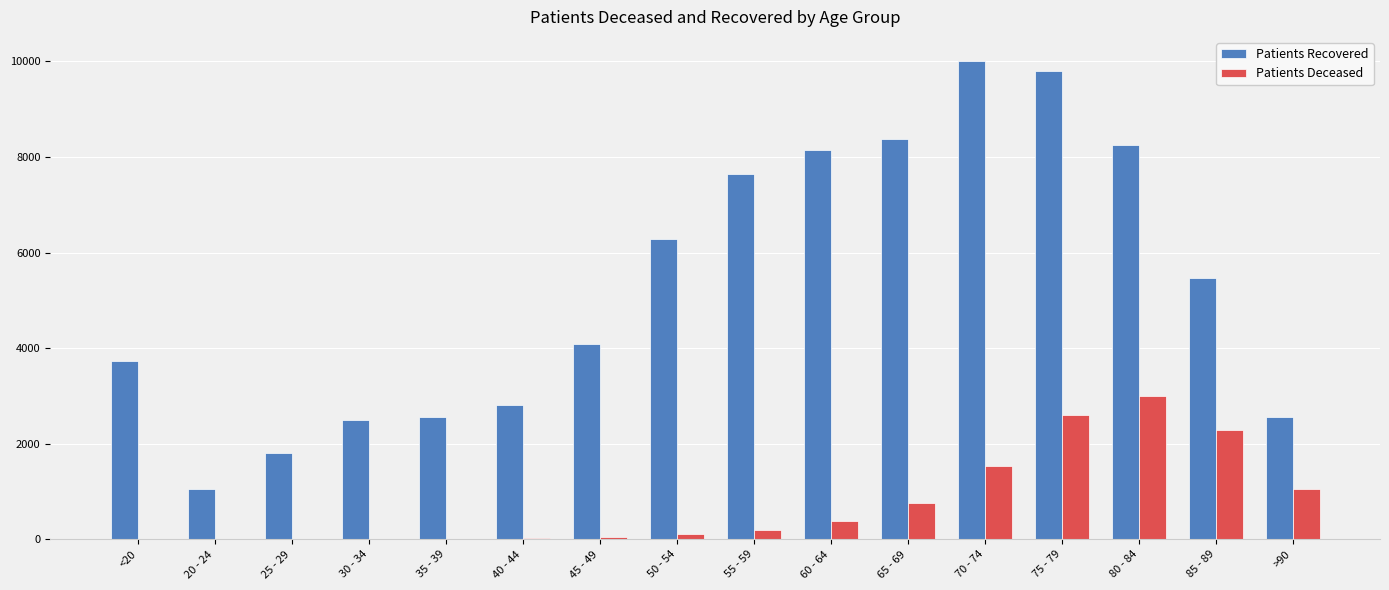

Which series has the widest spread of values?

Patients Recovered